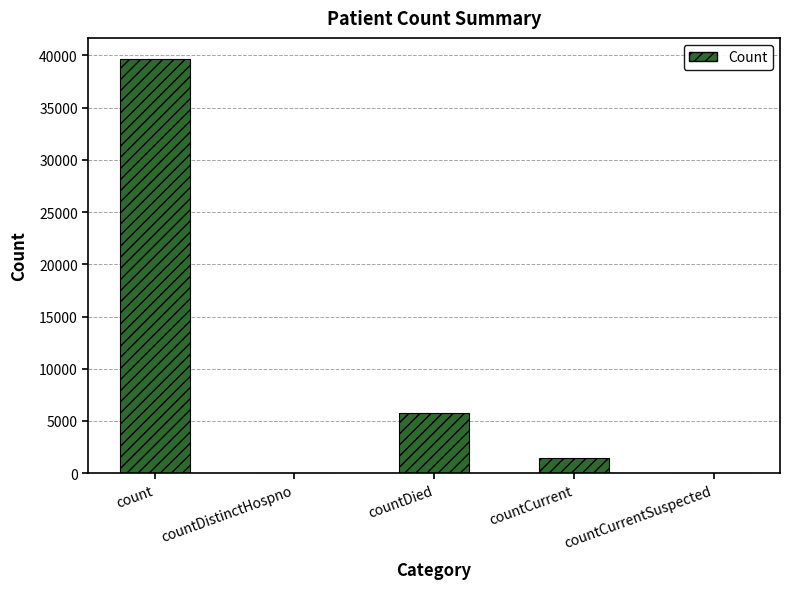

Which category has the highest value across all series?

count